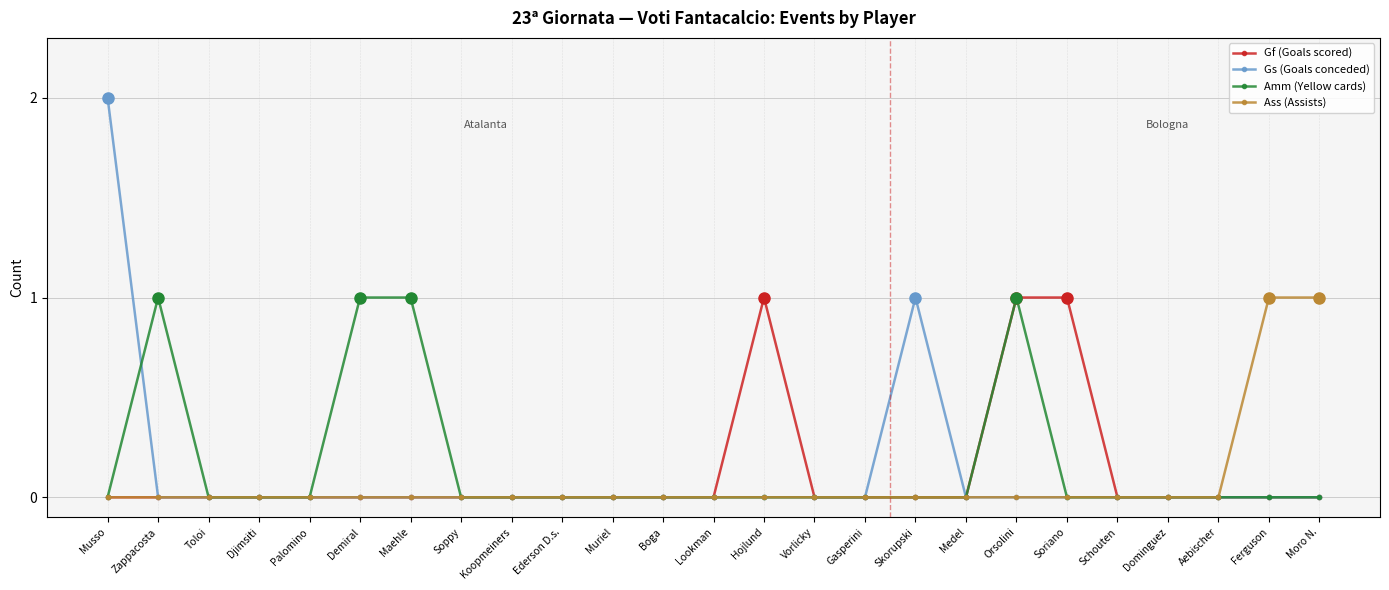

Where is the first local maximum for Amm (Yellow cards)?

Zappacosta